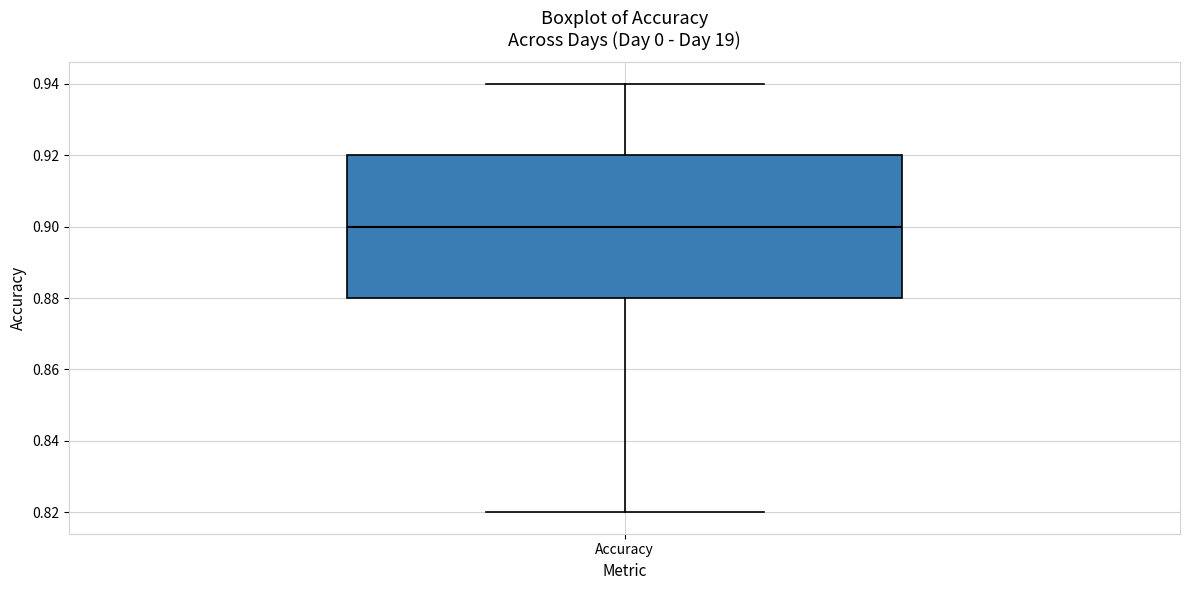

Where does the upper whisker of the box for Accuracy end on the y-axis? The values are not printed on the chart, so give them approximately, as read against the axis.

0.94